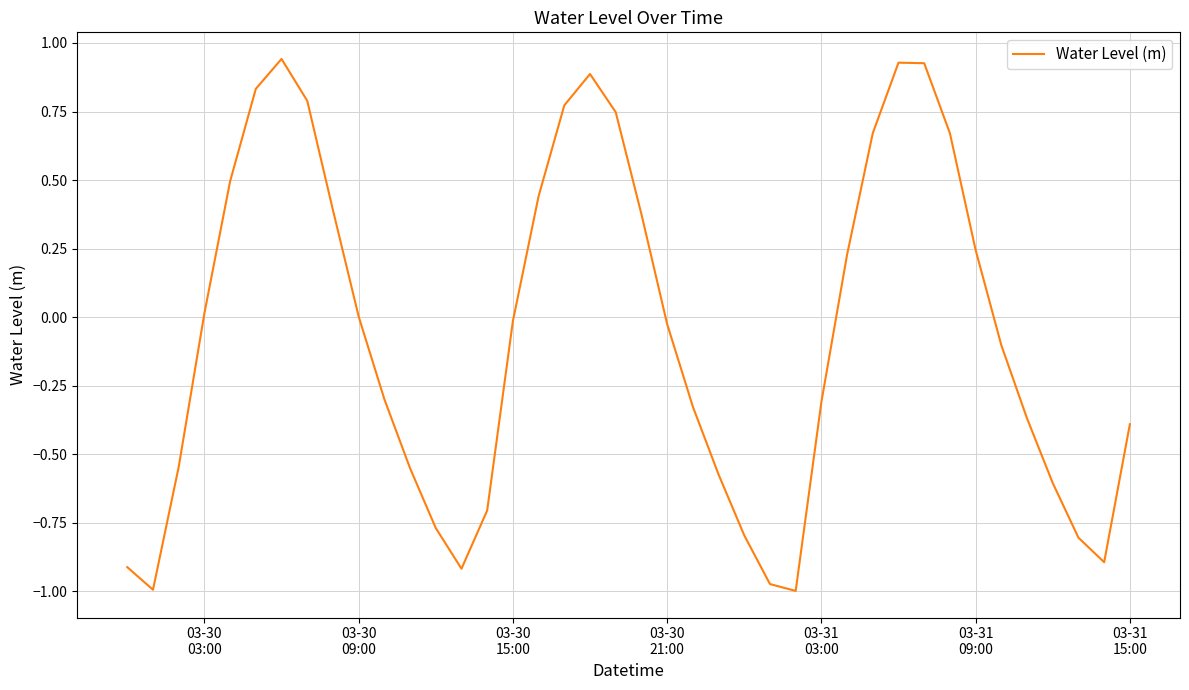

What is the difference between the maximum and minimum values?

1.9